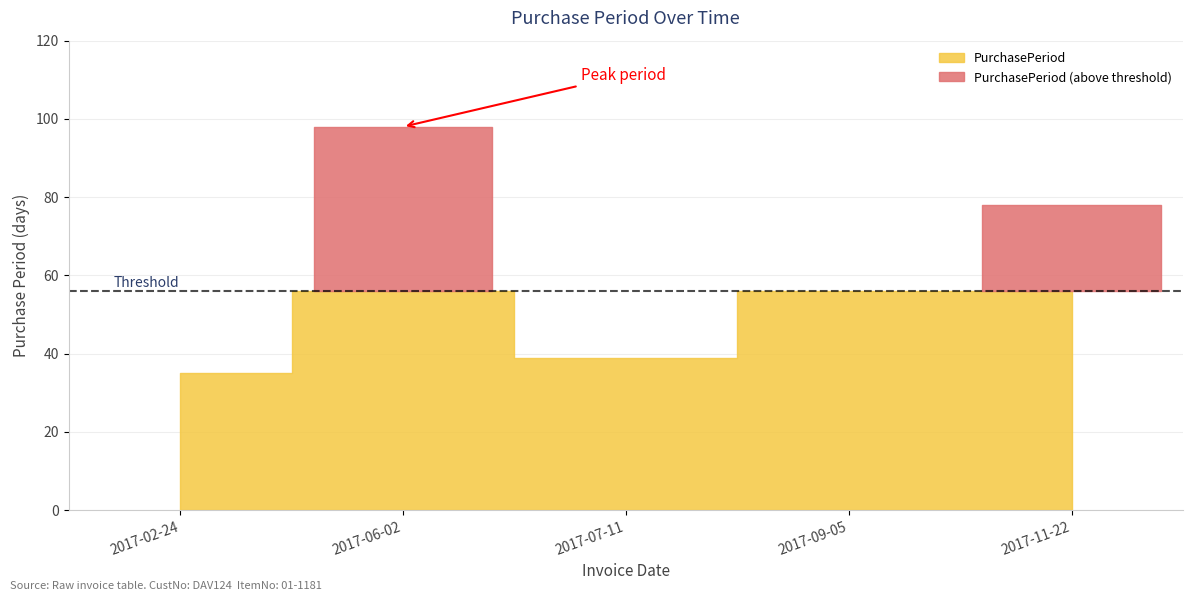

What is the greatest value displayed?

98